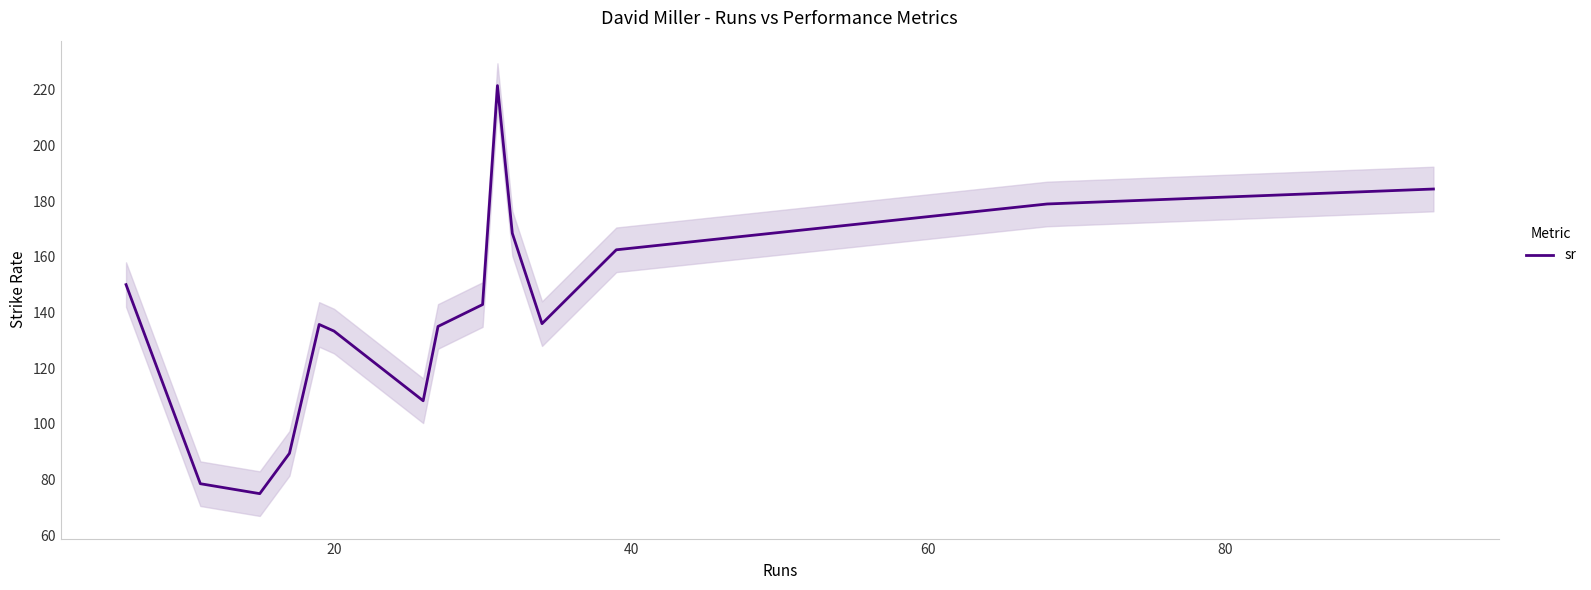

Reading left to right, list all the values displayed in this chart.

150.0	78.6	75.0	89.5	135.7	133.3	108.3	135.0	142.8	221.4	168.4	136.0	162.5	178.9	184.3